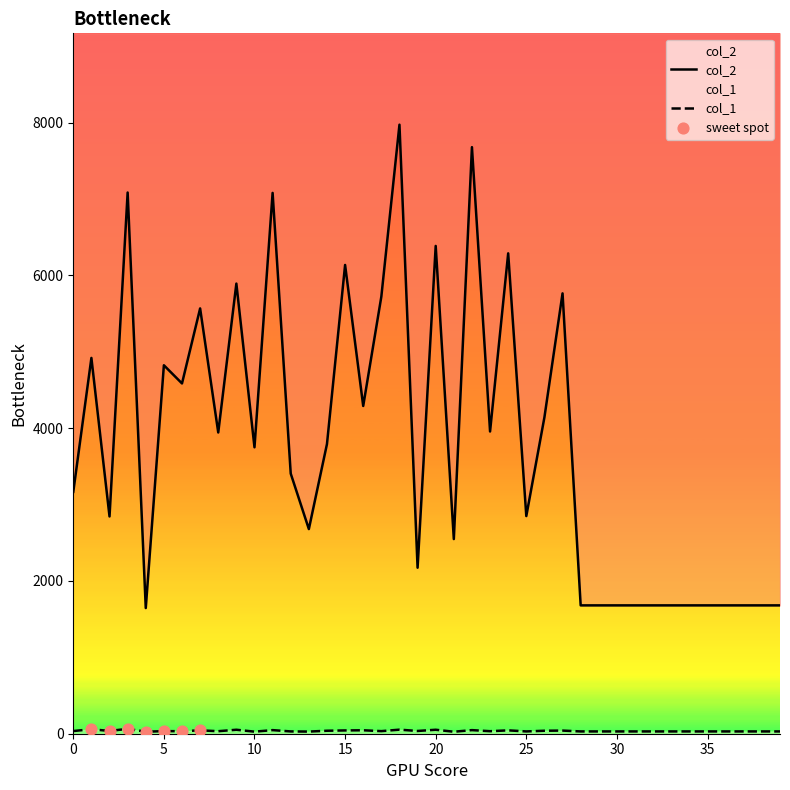

Which series reaches the minimum Y coordinate?

col_1